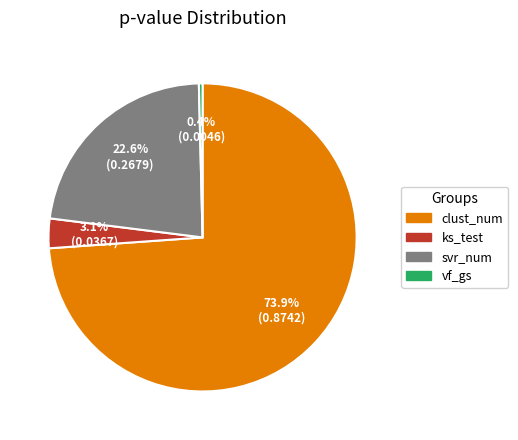

What percentage do ks_test and vf_gs together represent?

3.5%